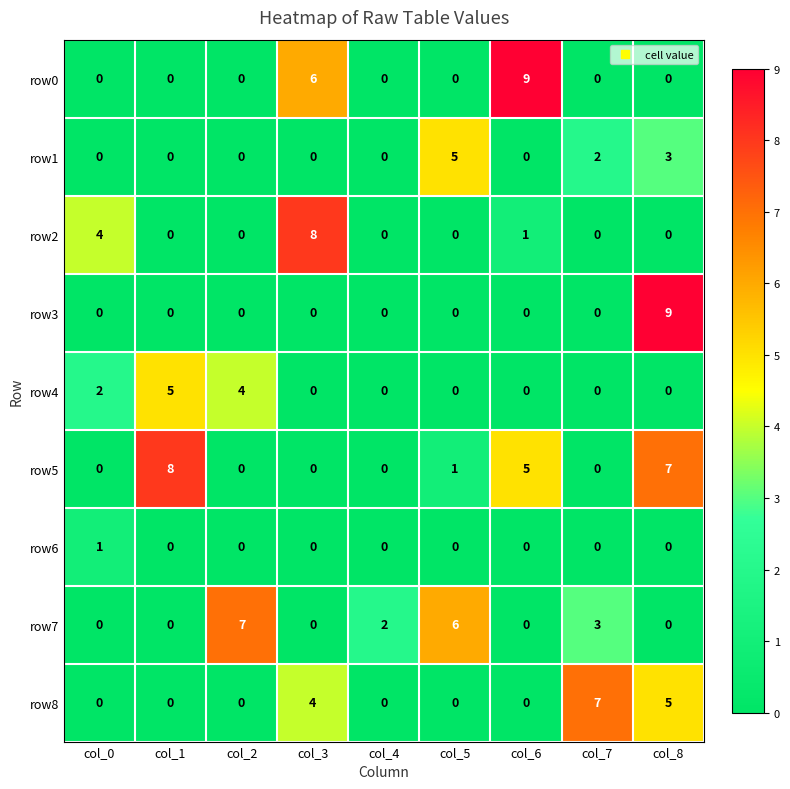

Count the row3 values in the range 0 to 1.

8